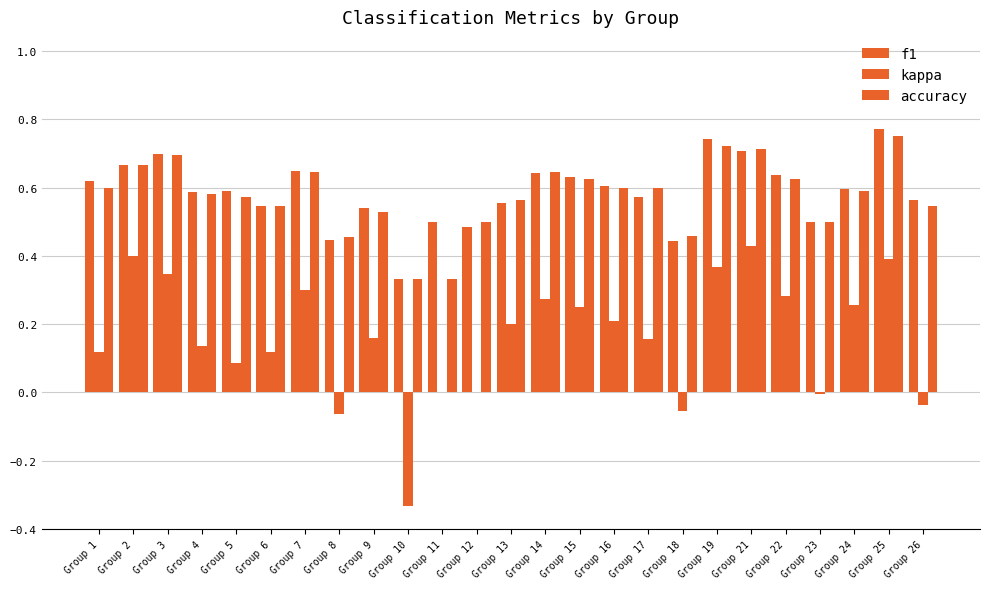

How many distinct data groups are displayed?

3